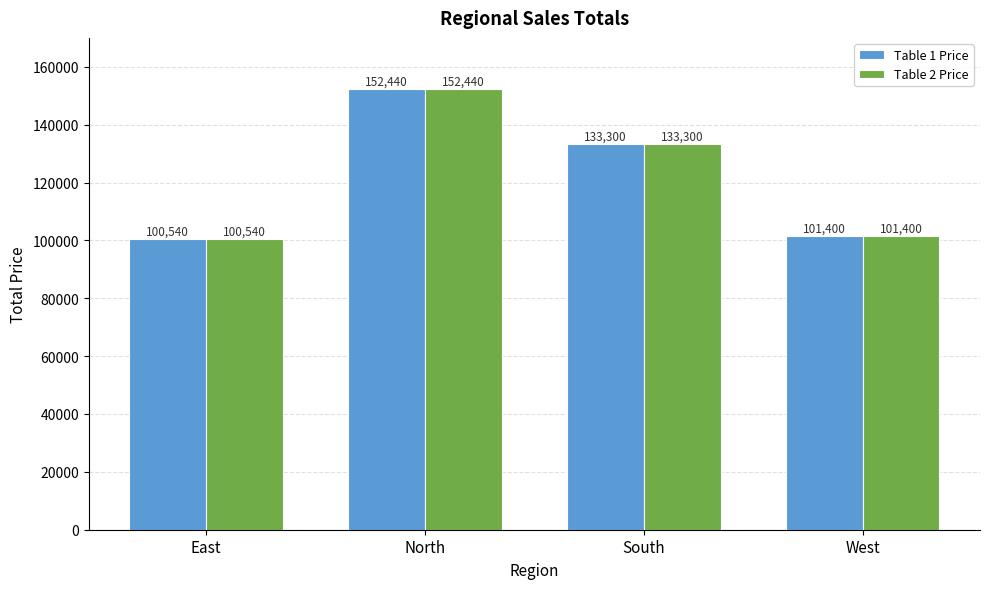

At which category is the sum across all series the highest?

North